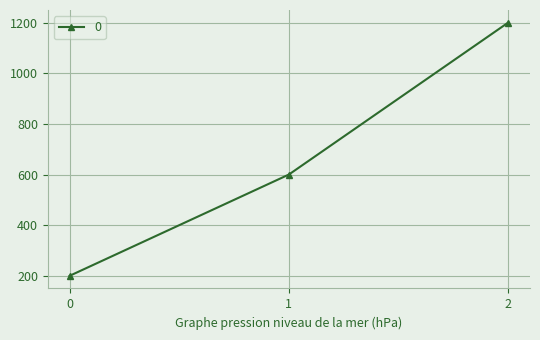

How many data points are less than 600?

1